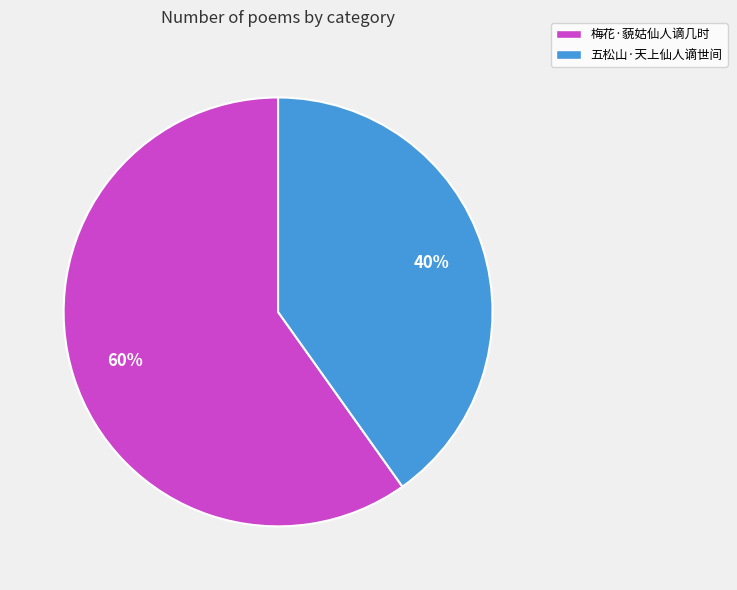

Between 梅花·藐姑仙人谪几时 and 五松山·天上仙人谪世间, which is larger?

梅花·藐姑仙人谪几时